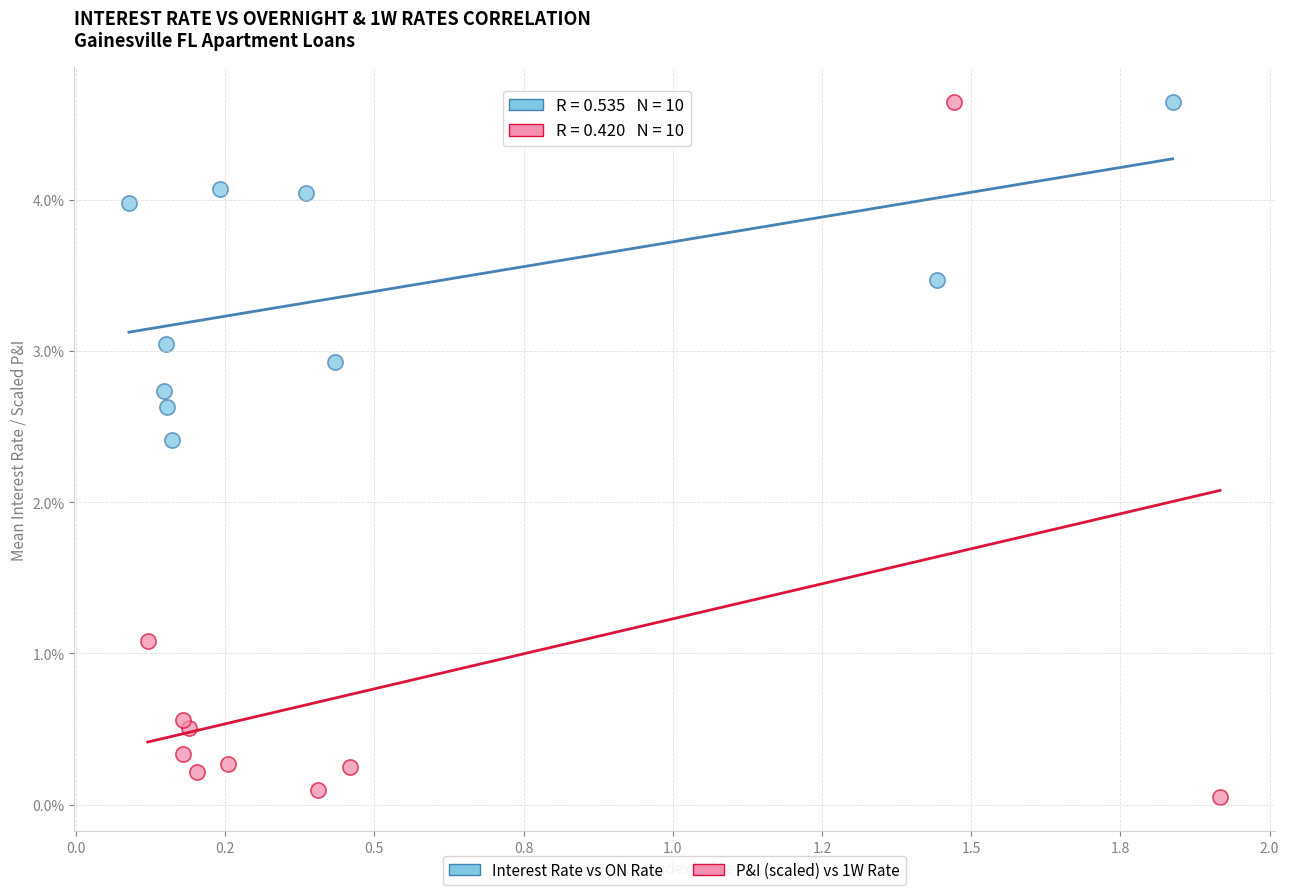

Which series has the widest spread of Y values?

P&I (scaled) vs 1W Rate